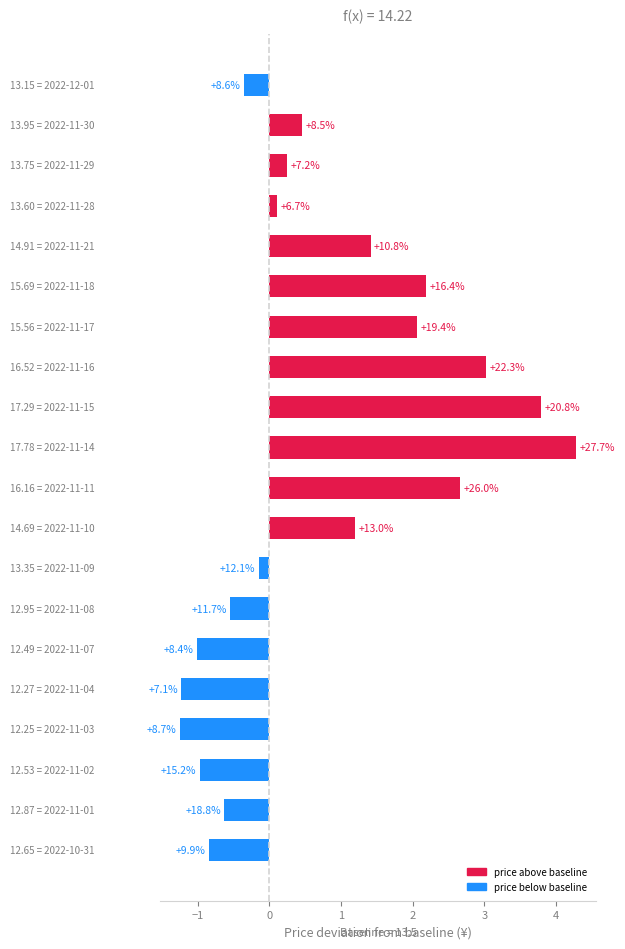

Does the chart contain stacked bars?

No